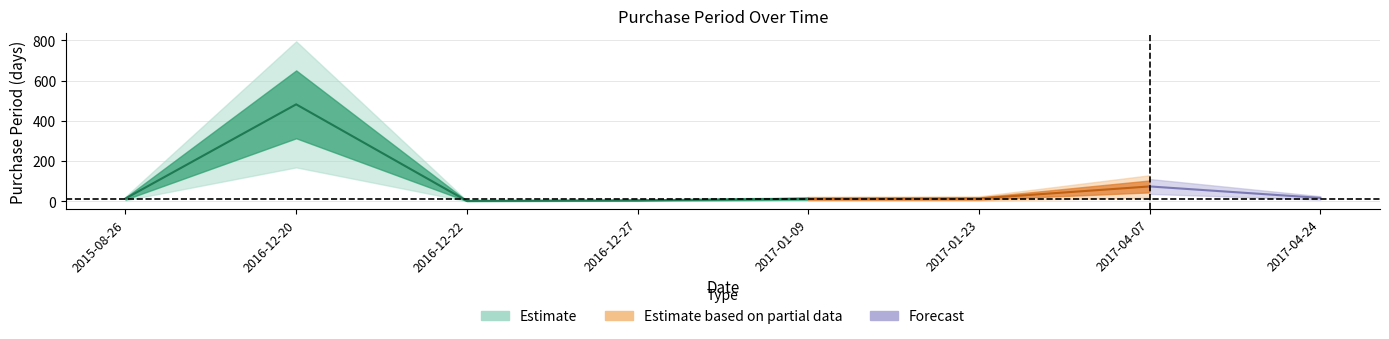

Which category has the lowest value across all series?

2016-12-22